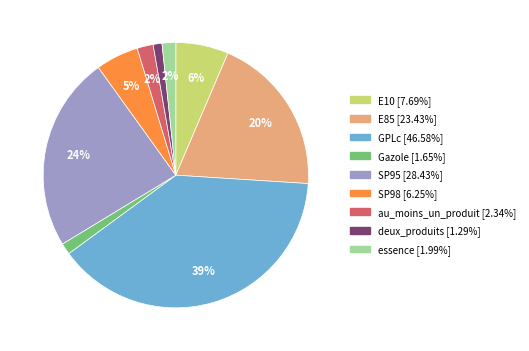

To the nearest percent, what is the difference between the E85 and GPLc slice percentages?

19%